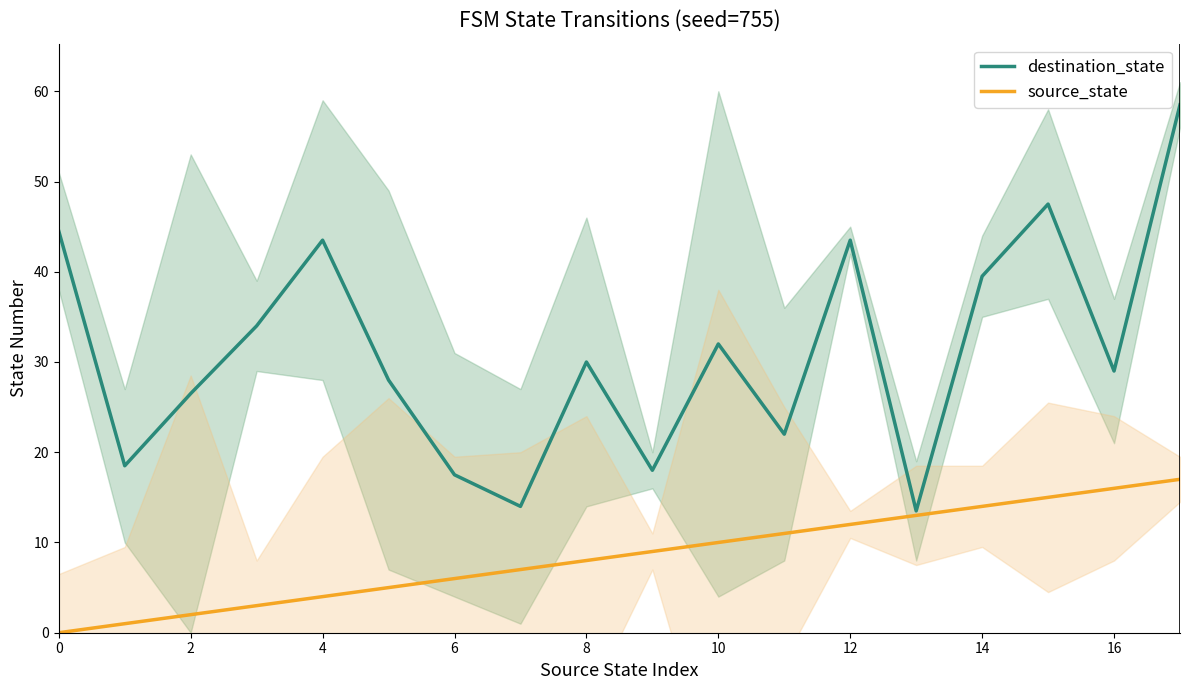

Is it true that destination_state equals 39.5 at 14?

True